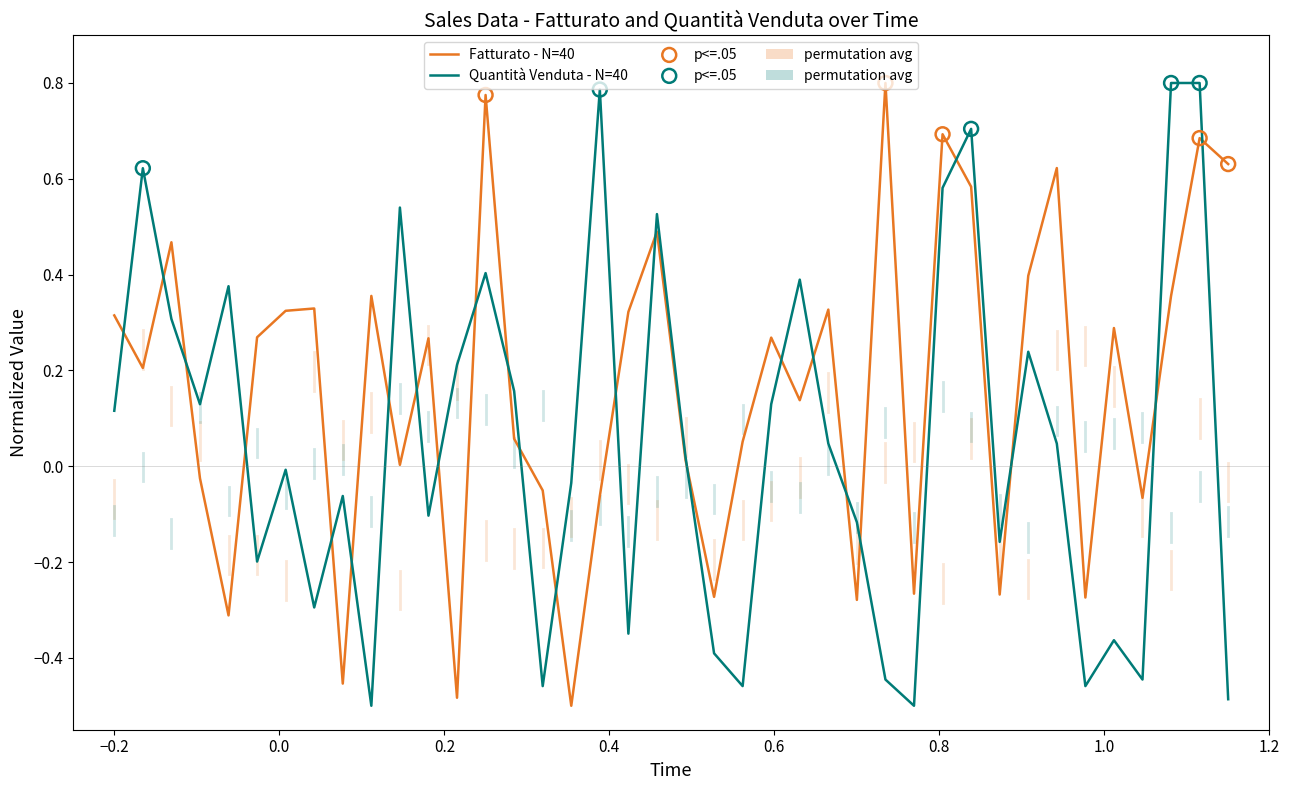

Rank the series by their average value, from lowest to highest.

Quantità Venduta - N=40, Fatturato - N=40